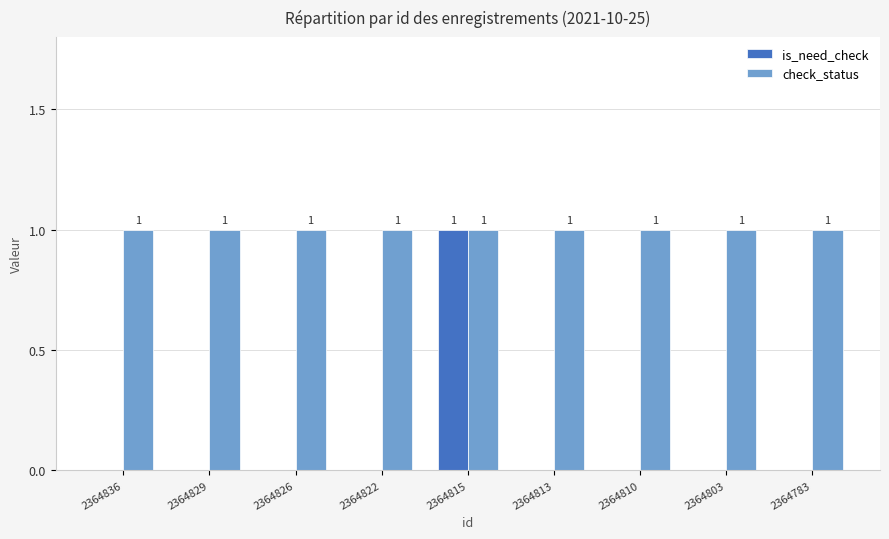

The is_need_check series shows 0 at 2364810. True or false?

True